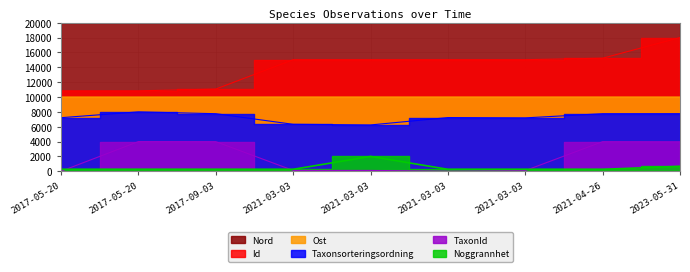

Is it true that Id equals 24513.3 at 2023-05-31?

False